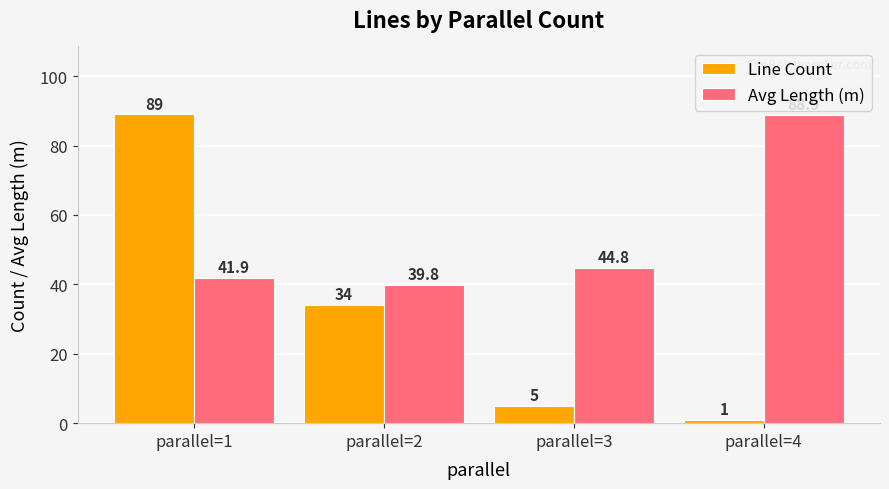

At which category is the sum across all series the highest?

parallel=1